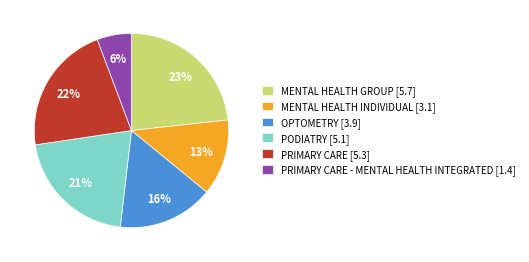

Is the sum of PRIMARY CARE - MENTAL HEALTH INTEGRATED [1.4] and MENTAL HEALTH GROUP [5.7] greater than half?

No